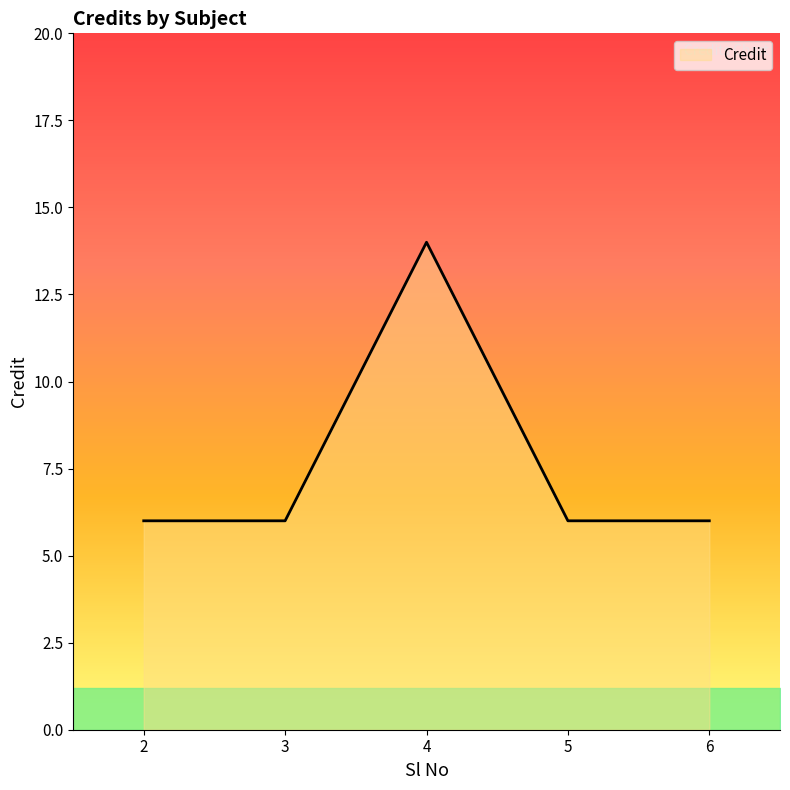

What is the change in value from 4 to 6?

-8